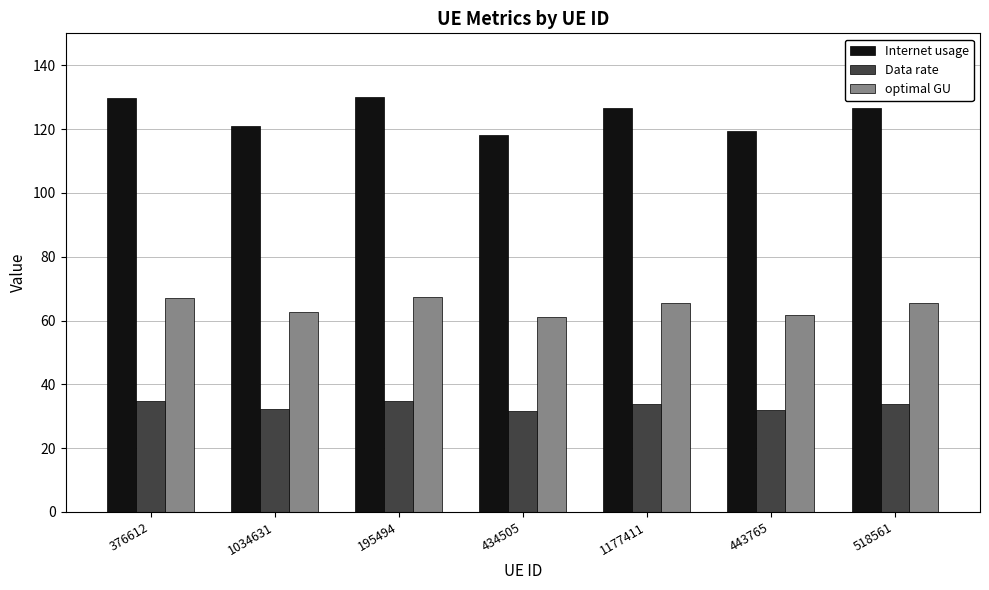

Which series has the largest range (max minus min)?

Internet usage